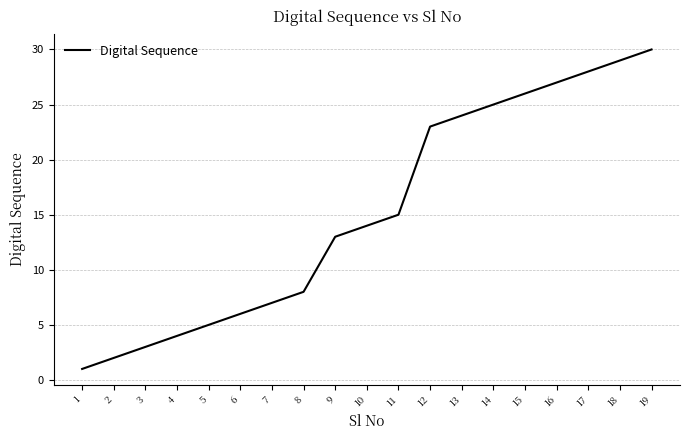

Is this an area chart (filled region under the line)?

No